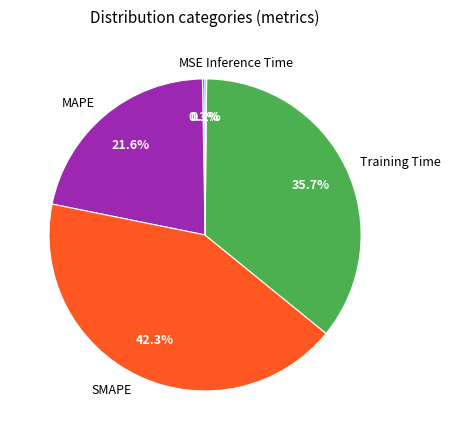

Which has a higher value, SMAPE or MAPE?

SMAPE